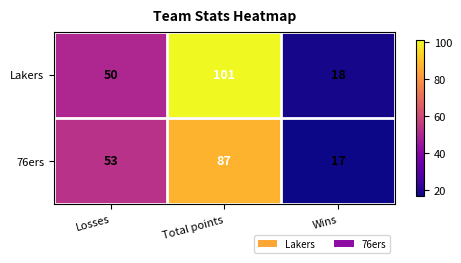

What is the difference between the 76ers values at Total points and Losses?

34